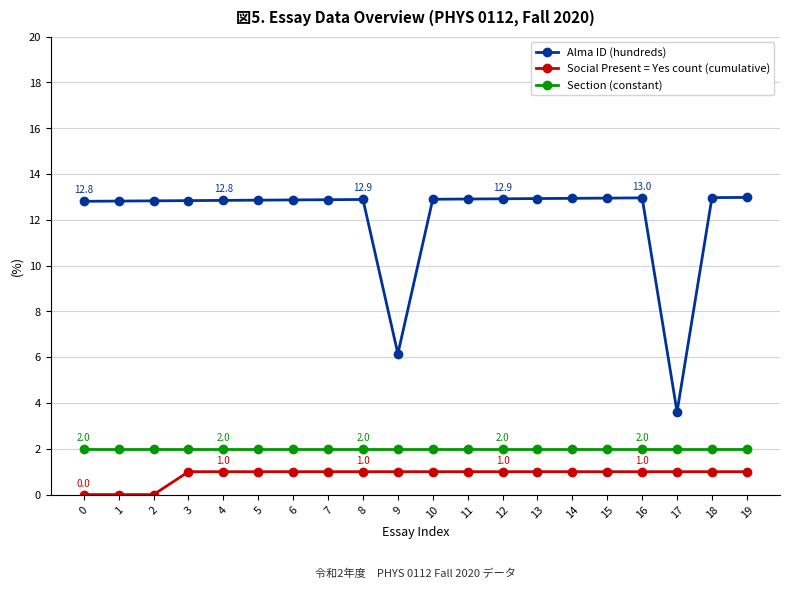

Is the value of Section (constant) at 17 greater than the value of Alma ID (hundreds) at 8?

No